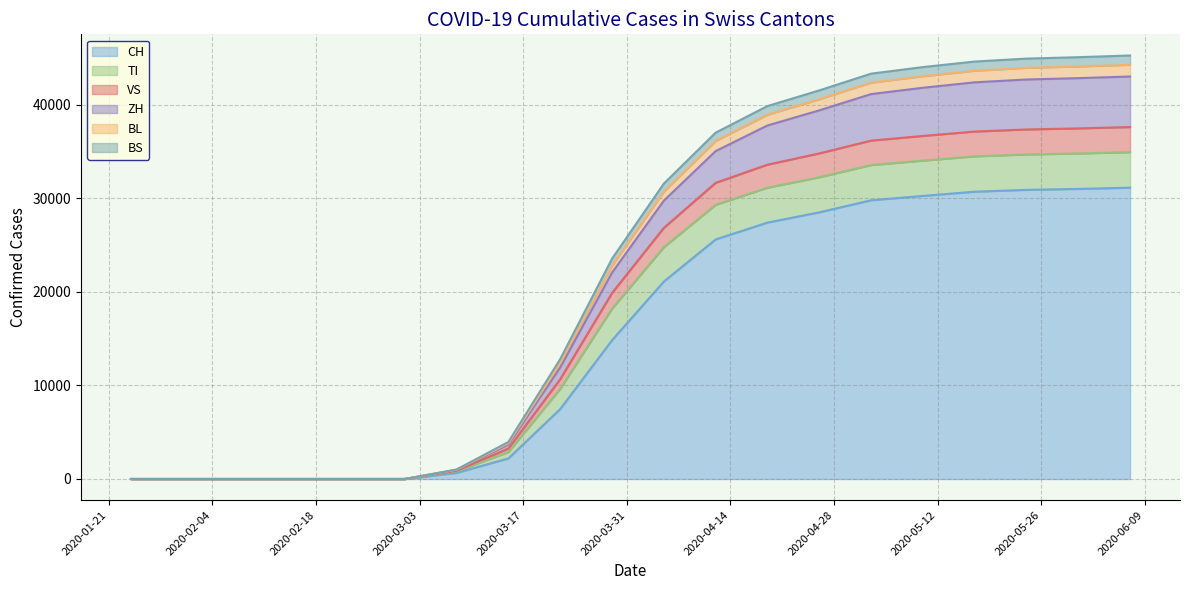

Does the chart display data point markers on the line(s)?

No